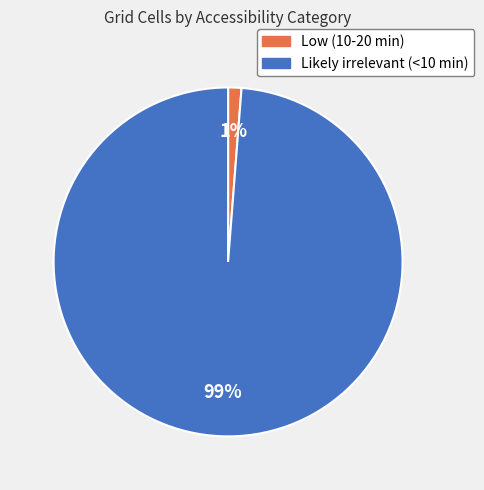

Which has a higher value, Low (10-20 min) or Likely irrelevant (<10 min)?

Likely irrelevant (<10 min)